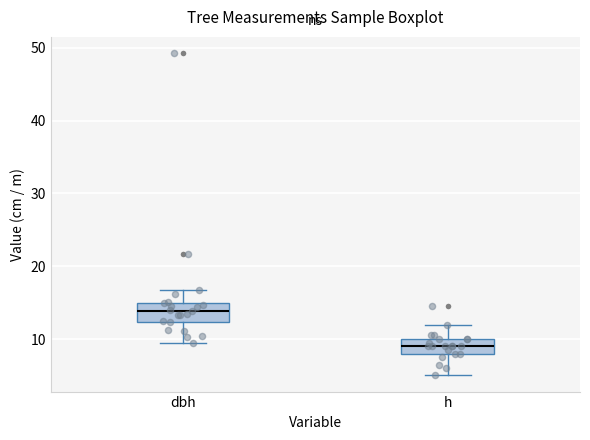

Reading left to right, read every box against the y-axis: the position of its median line, the range the box covers, and the ends of its whiskers. The values are not printed on the chart, so give them approximately, as read against the axis.

dbh: median 14, box 12 to 15, whiskers 10 to 17
h: median 9, box 8 to 10, whiskers 5 to 12